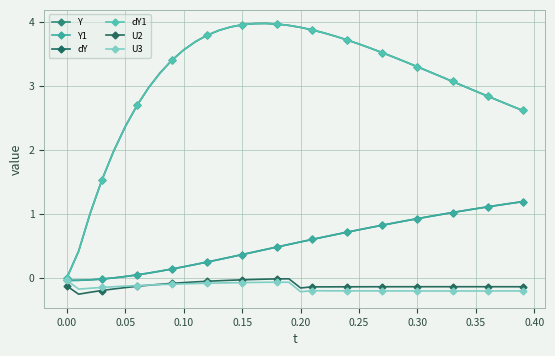

Rank the series by their maximum value, from highest to lowest.

dY, dY1, Y, Y1, U2, U3